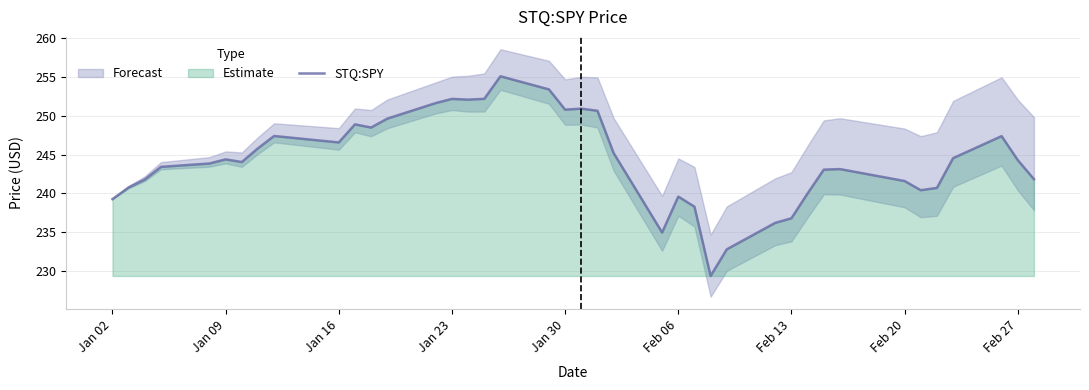

What is the difference between the second highest and second lowest values?

20.6